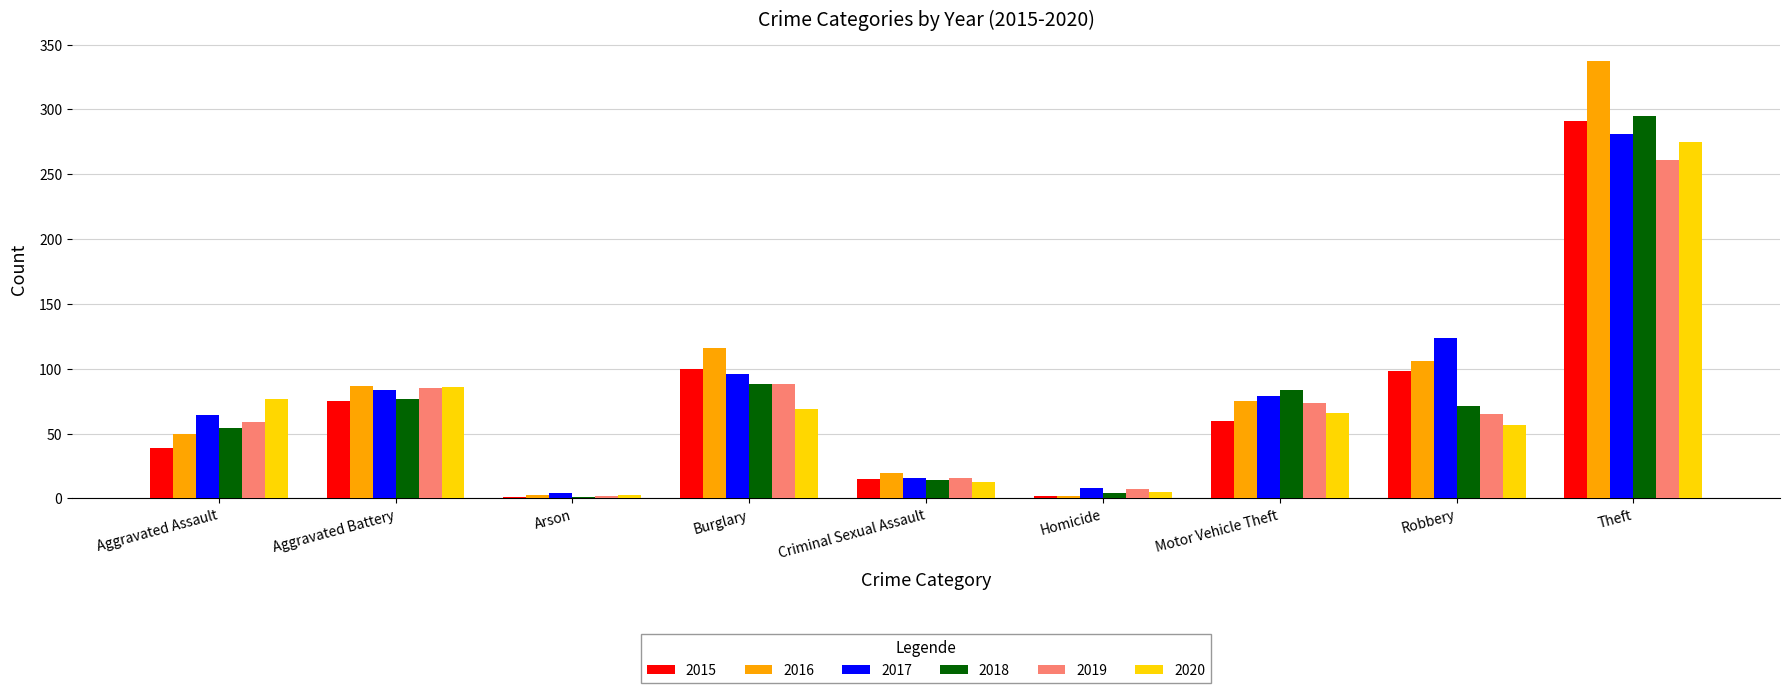

What is the greatest value displayed?

337